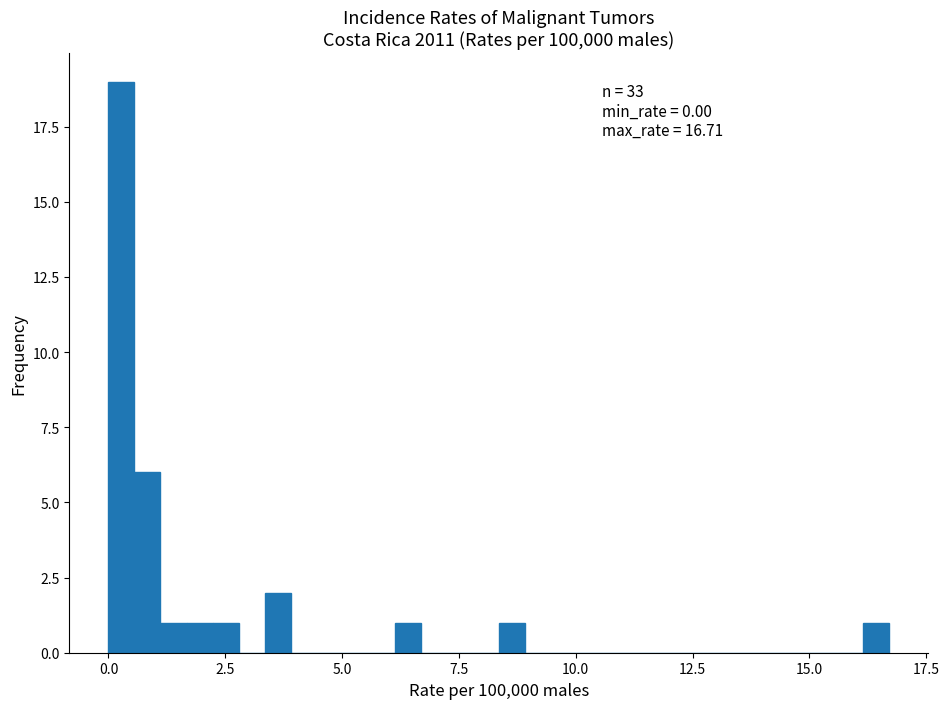

Read against the x-axis, roughly where is the centre of the tallest bar?

0.5